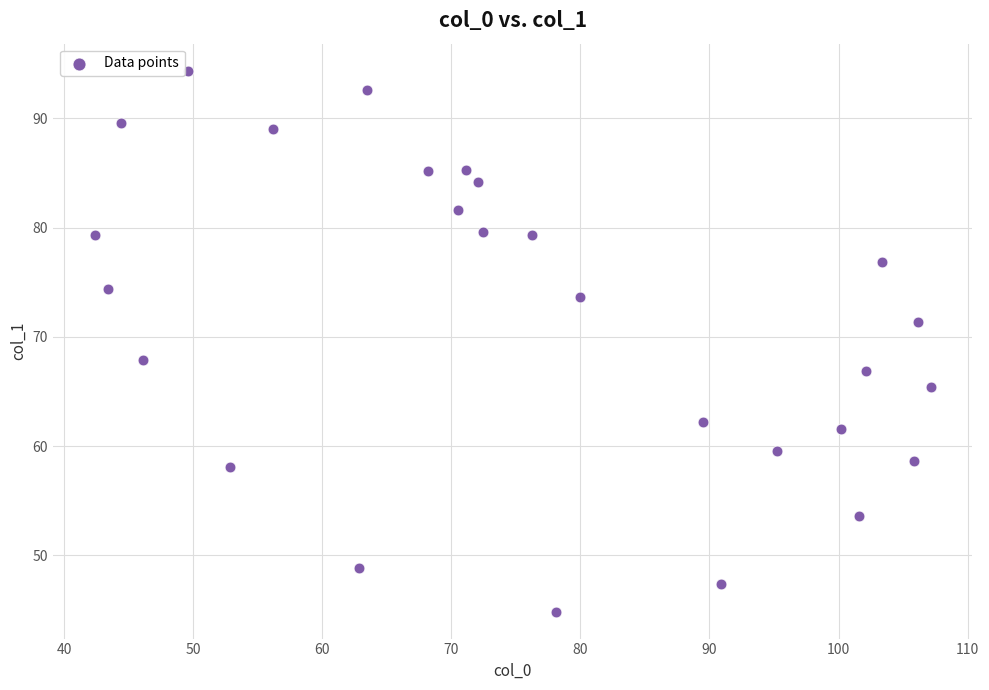

What is the range of Y values (max minus min)?

49.5